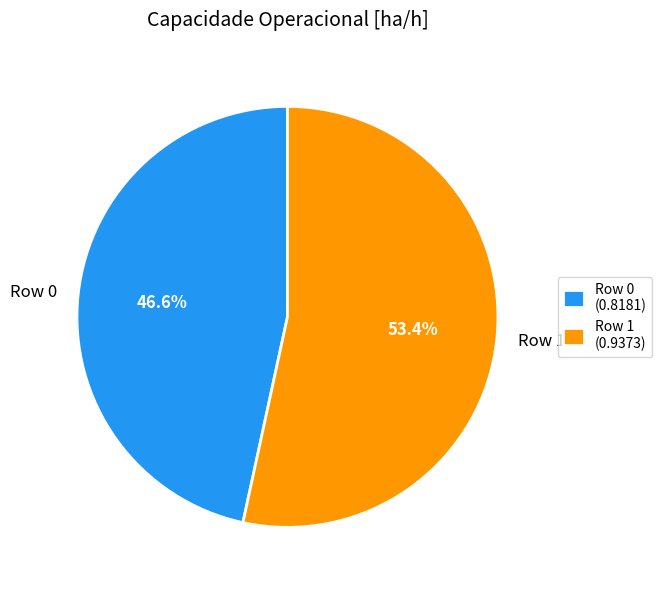

To the nearest percent, what is the difference between the Row 0 and Row 1 slice percentages?

7%